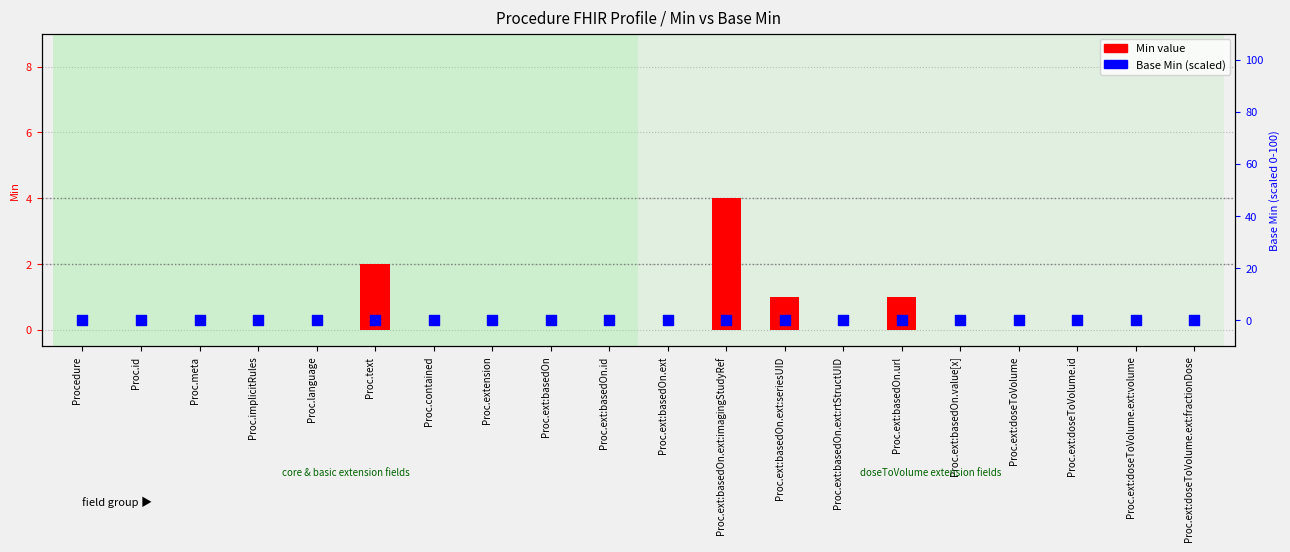

Which series contains the highest Y value?

Min value